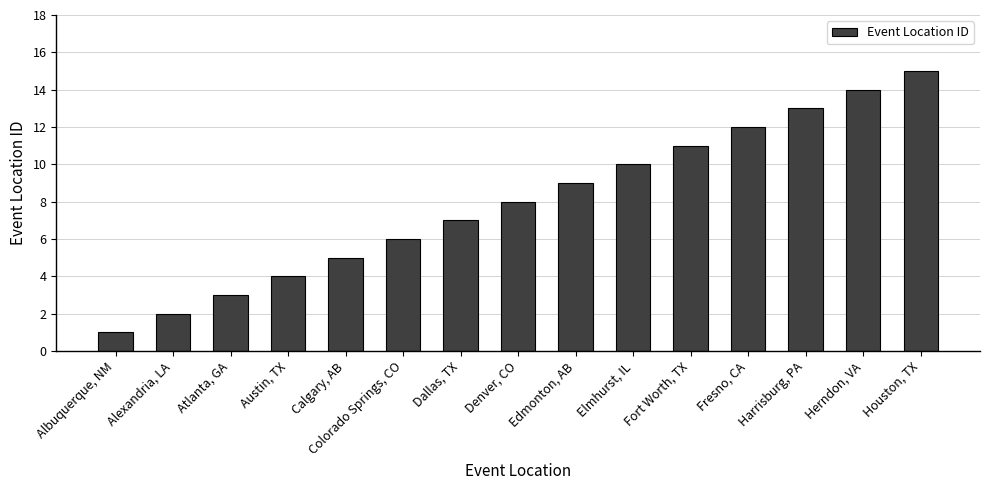

Read the value at Denver, CO, to the nearest 10.

10